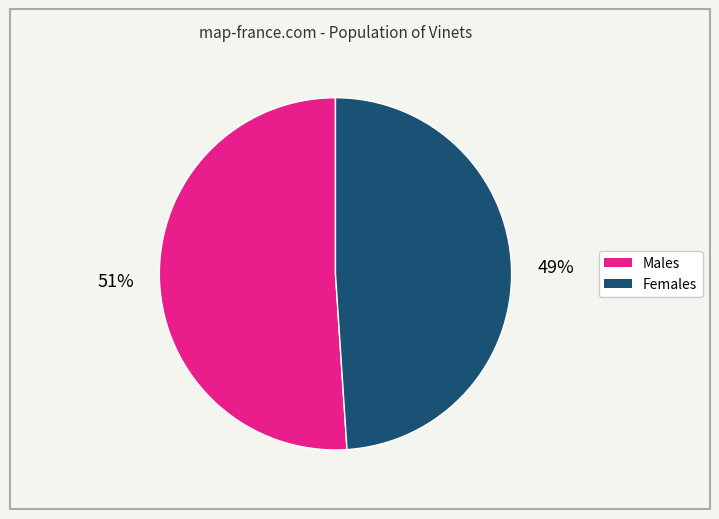

Does any single category account for the majority?

Yes